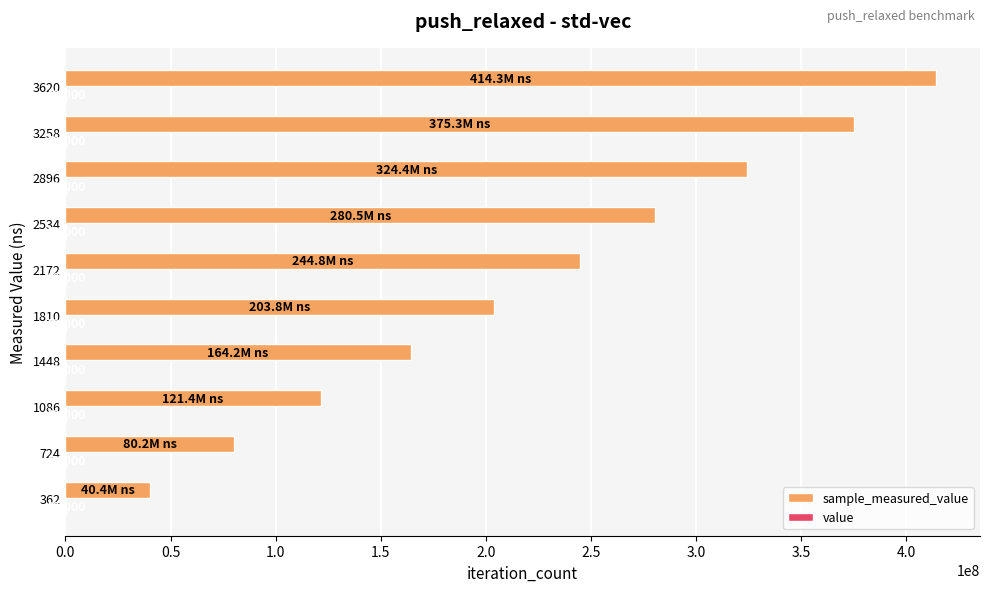

At which category does the chart reach its peak across all series?

3620